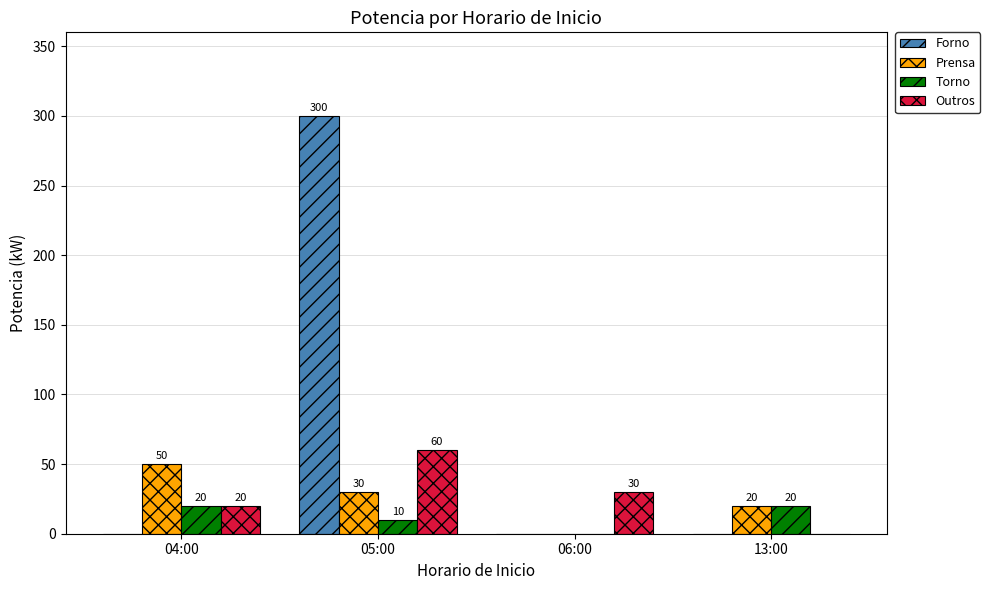

Which series changed the most between 04:00 and 05:00?

Forno